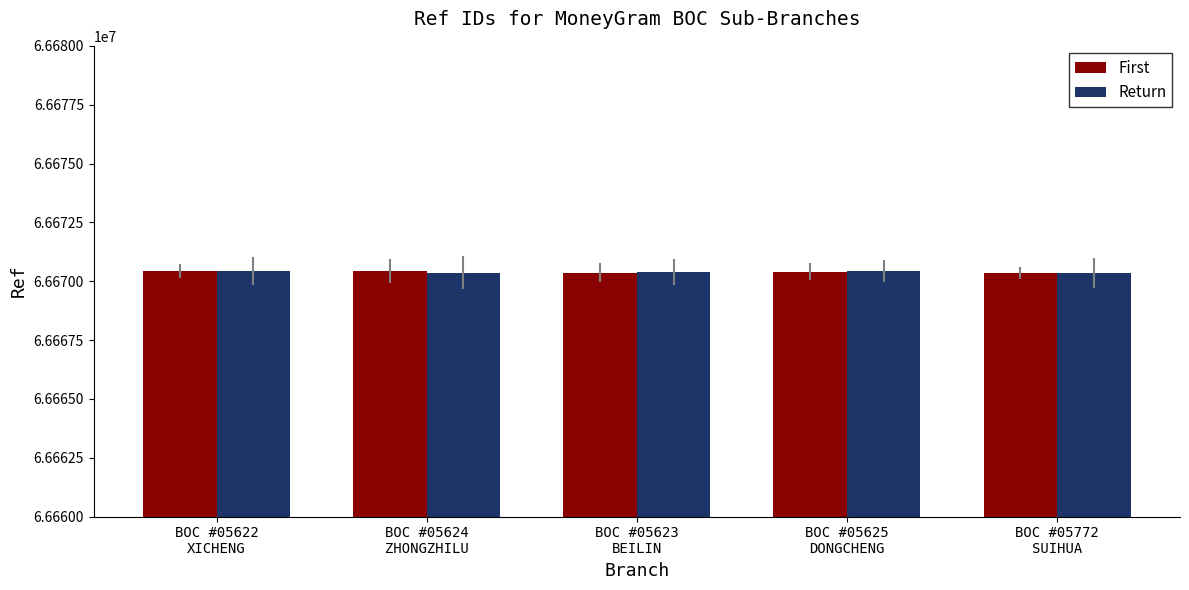

What is the minimum value for Return?

66670348